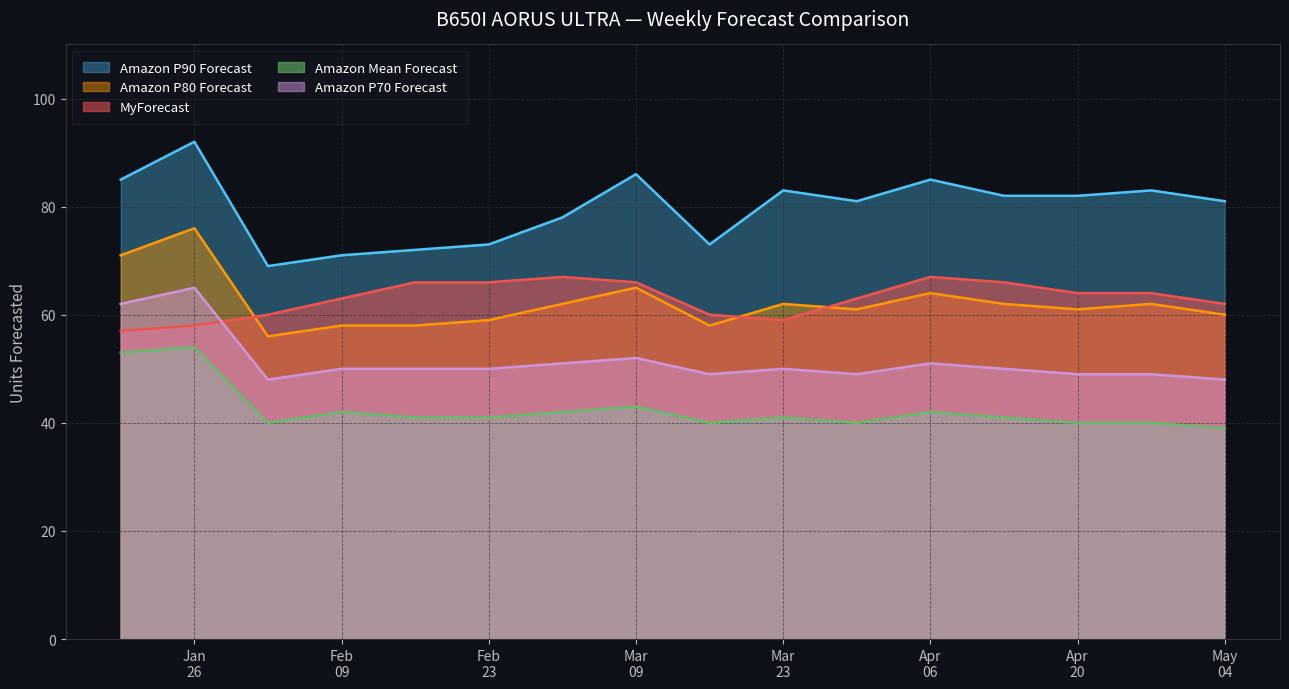

True or false: Amazon P90 Forecast and MyForecast cross at least once.

False